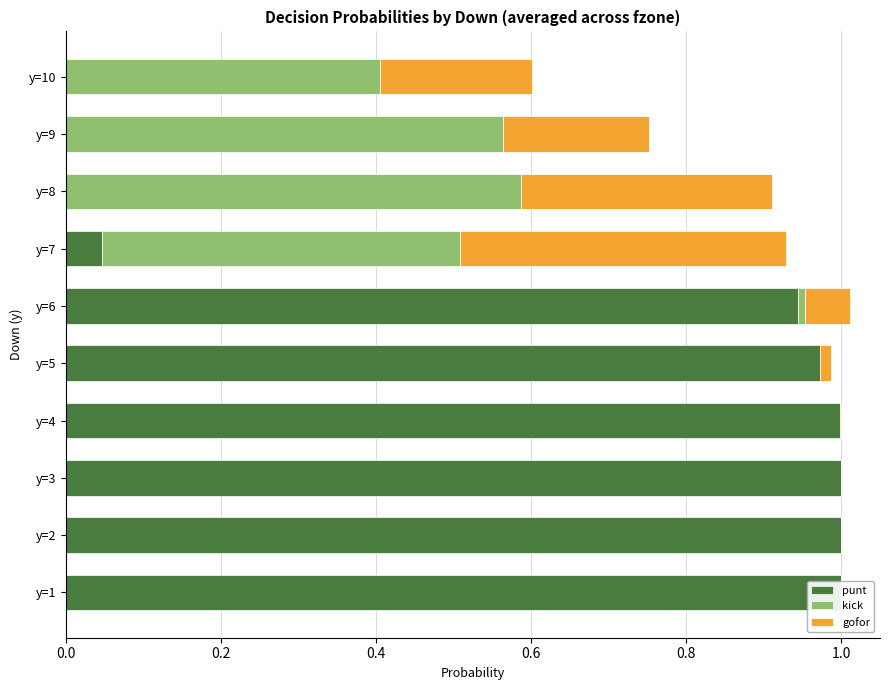

How many values in the gofor series exceed 0?

7